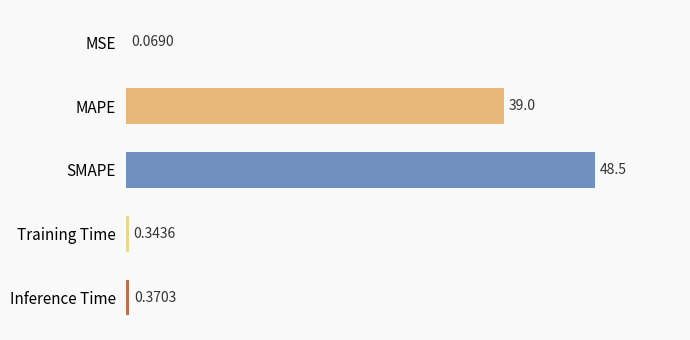

What is the average value?

17.6